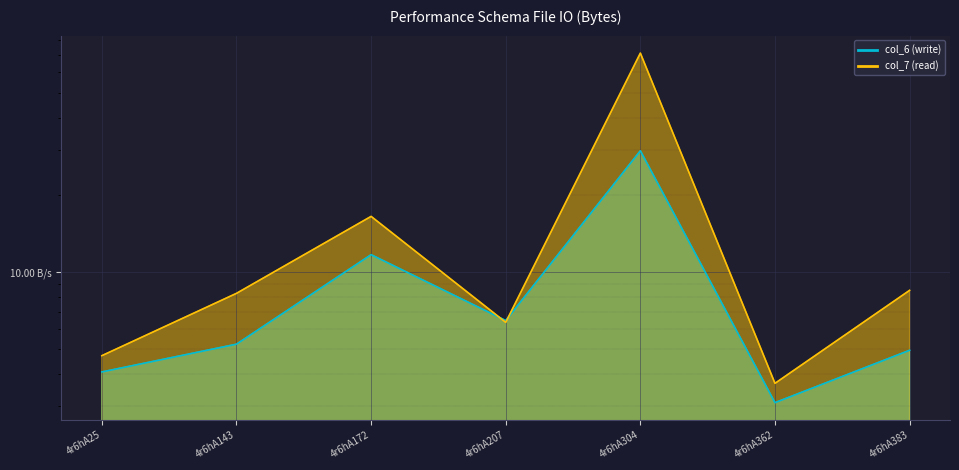

Rank the series by their average value, from highest to lowest.

col_7, col_6